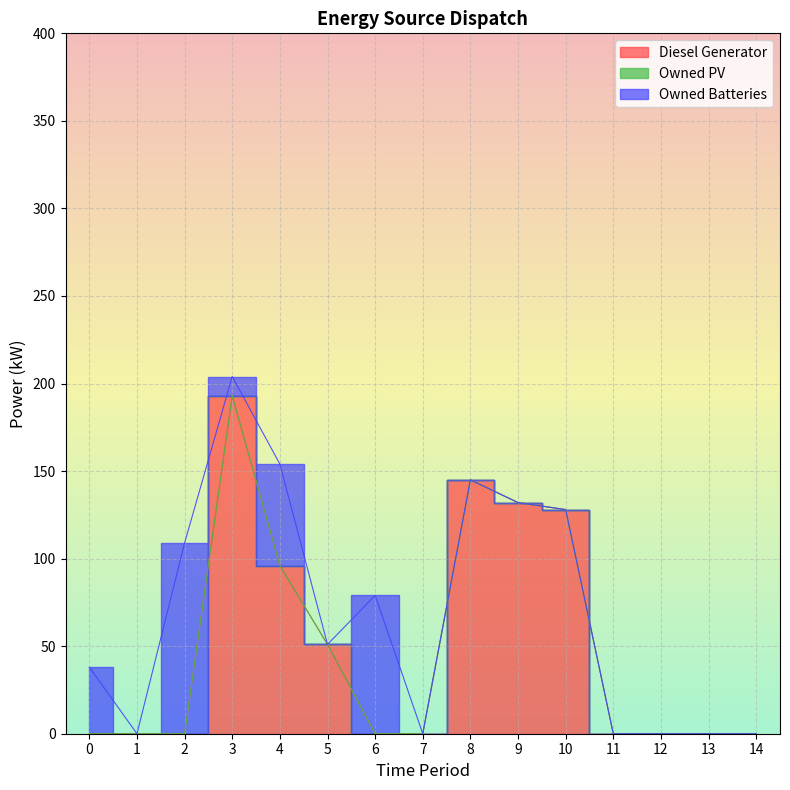

Where do Diesel Generator and Owned Batteries first cross each other?

2 and 3